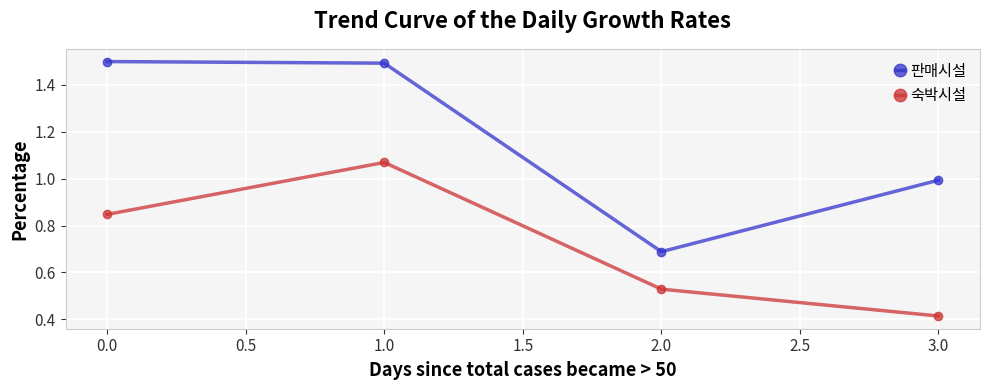

Which series has the largest total across all categories?

판매시설